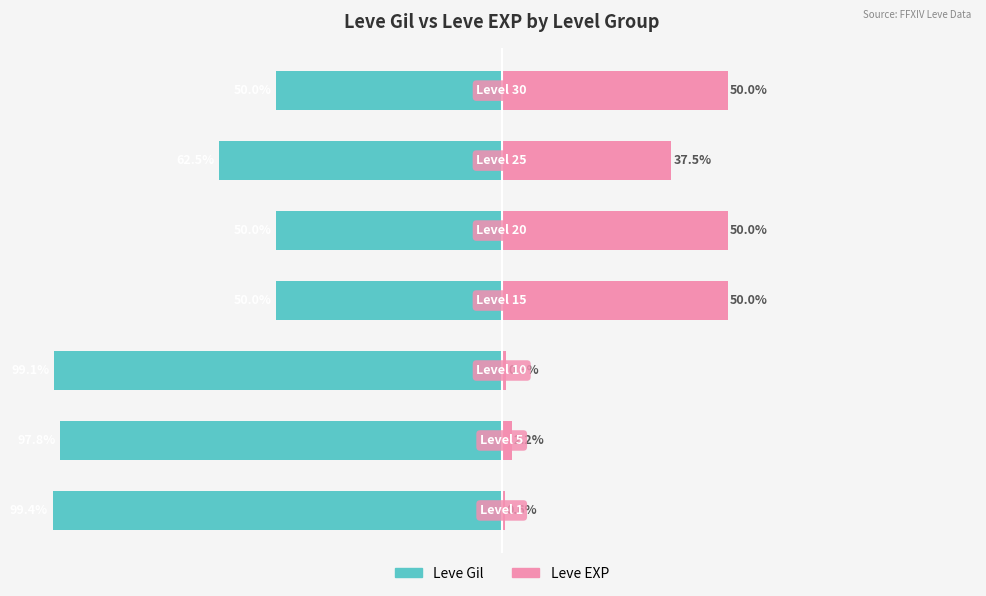

List the series in order of their overall mean, highest first.

Leve EXP, Leve Gil